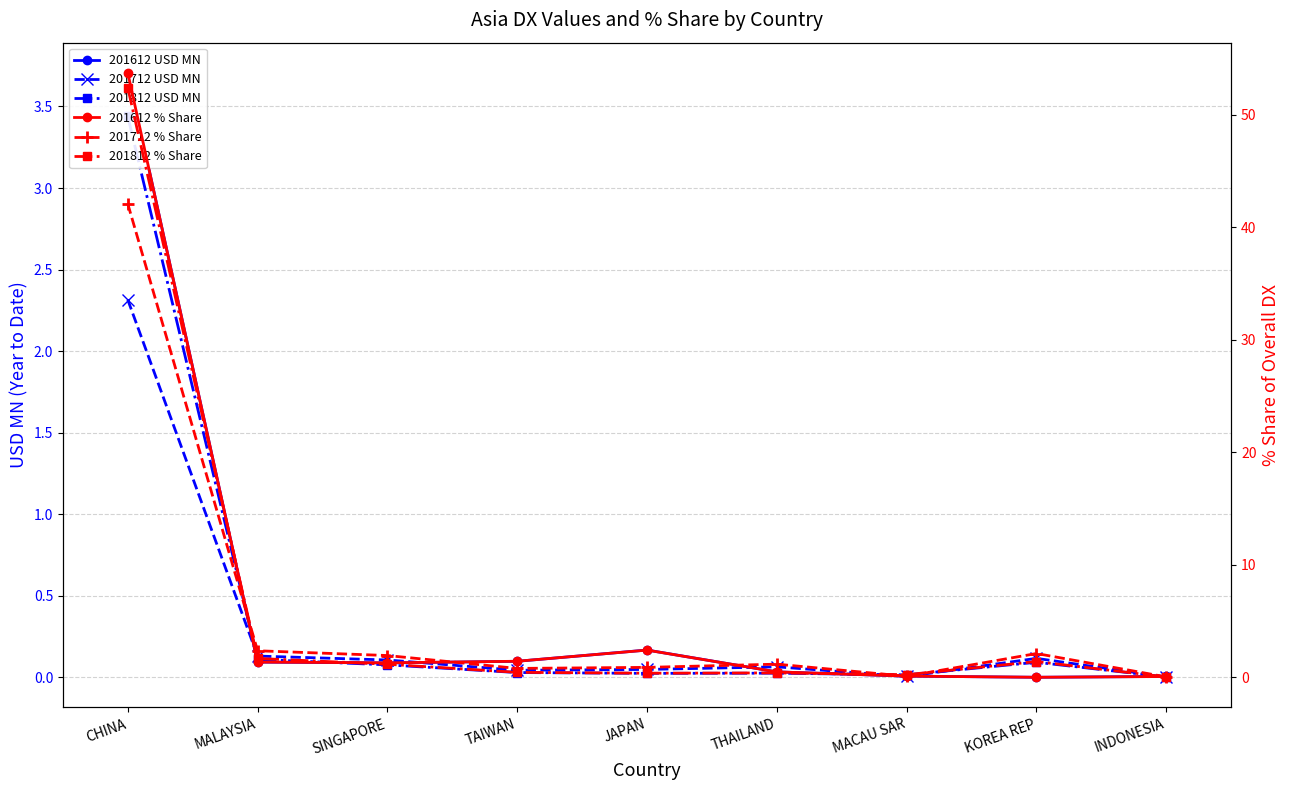

Where is the first local maximum for 201712 % Share?

THAILAND